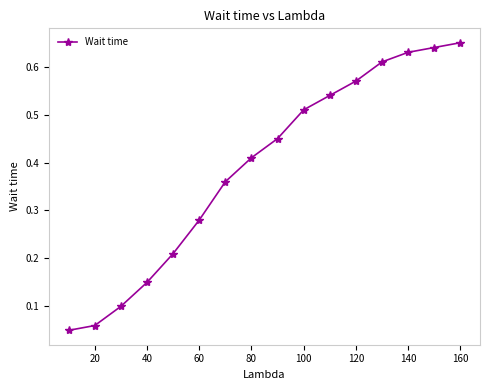

True or false: the data has more than 1 interior local peaks.

False